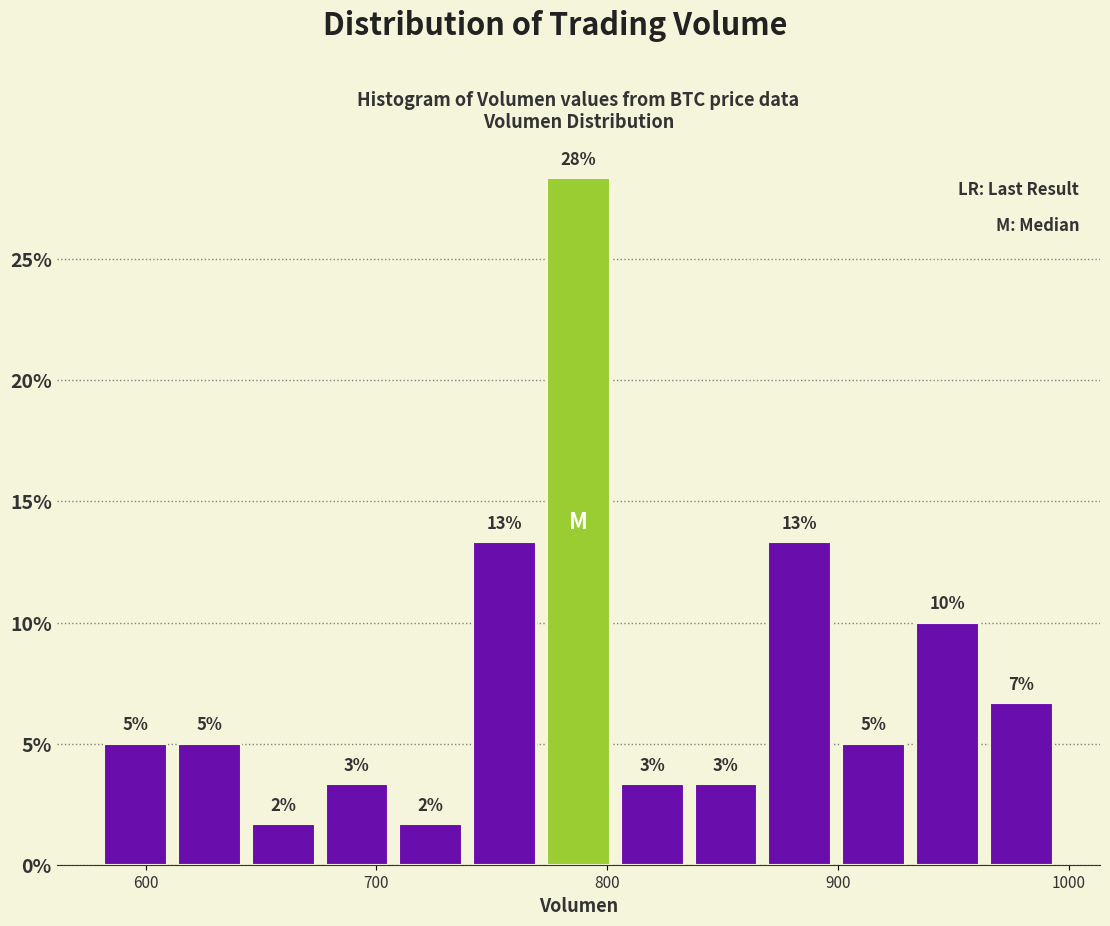

Read against the x-axis, roughly where is the centre of the tallest bar?

790